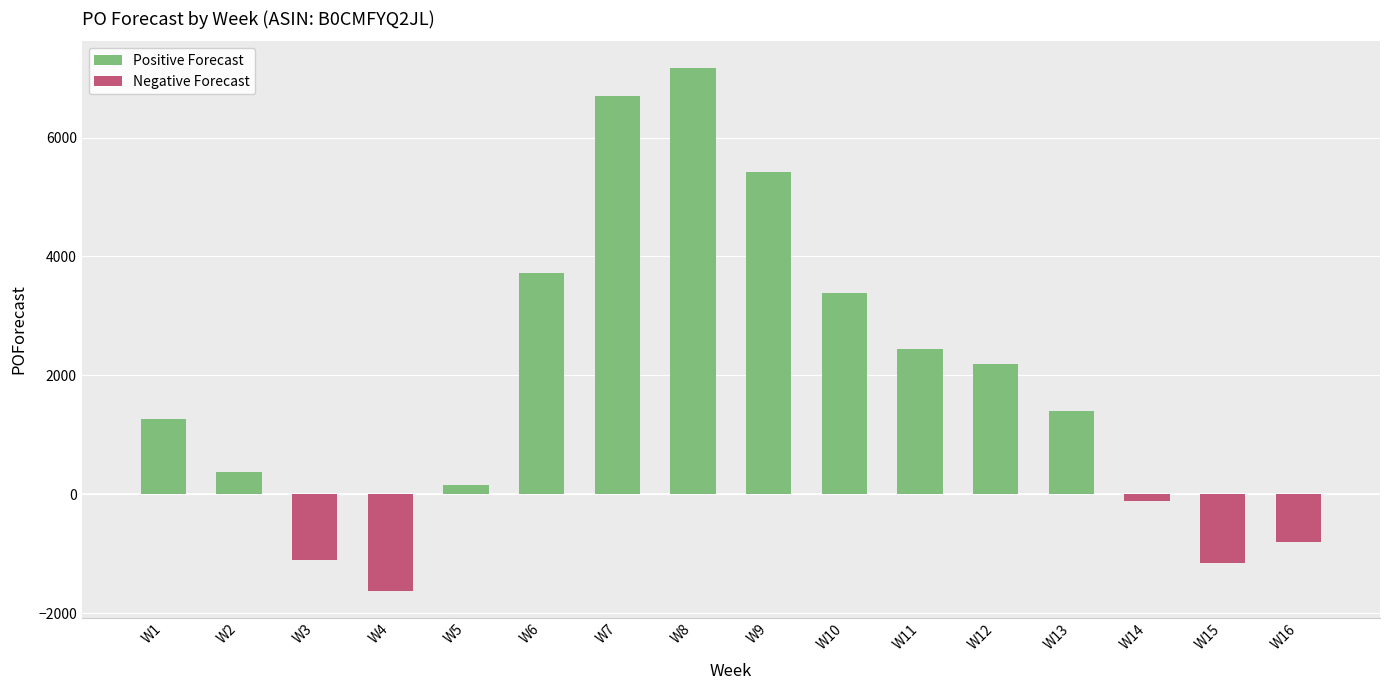

What is the value of the 10th bar from the left?

3378